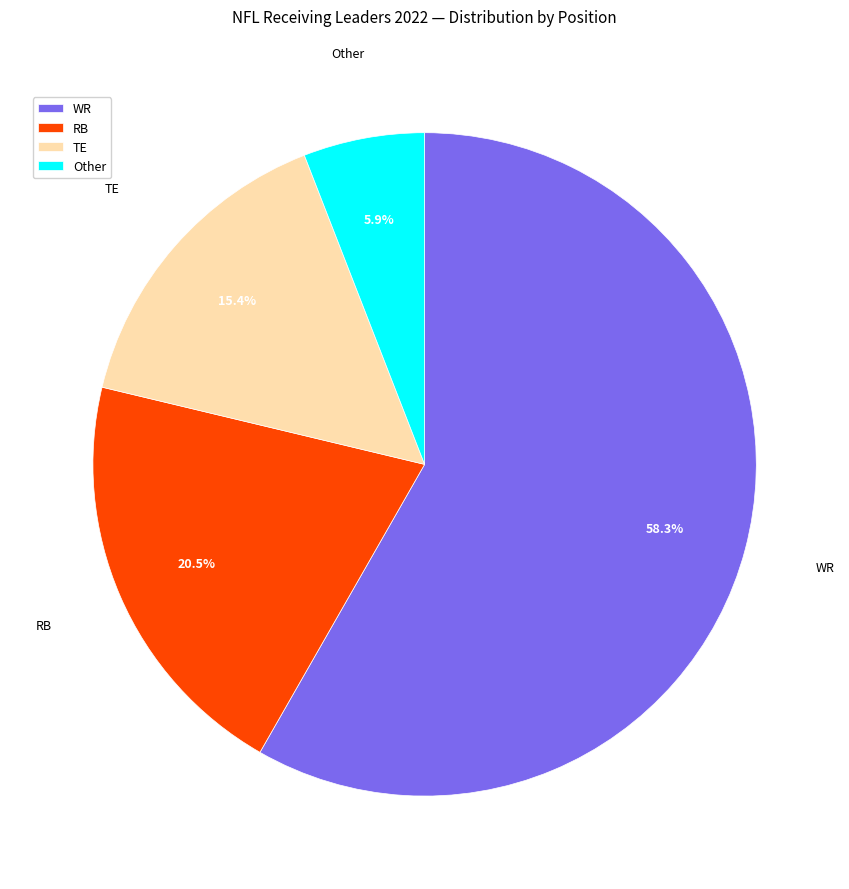

To the nearest percent, what is the difference between the largest and smallest slice percentages?

52%